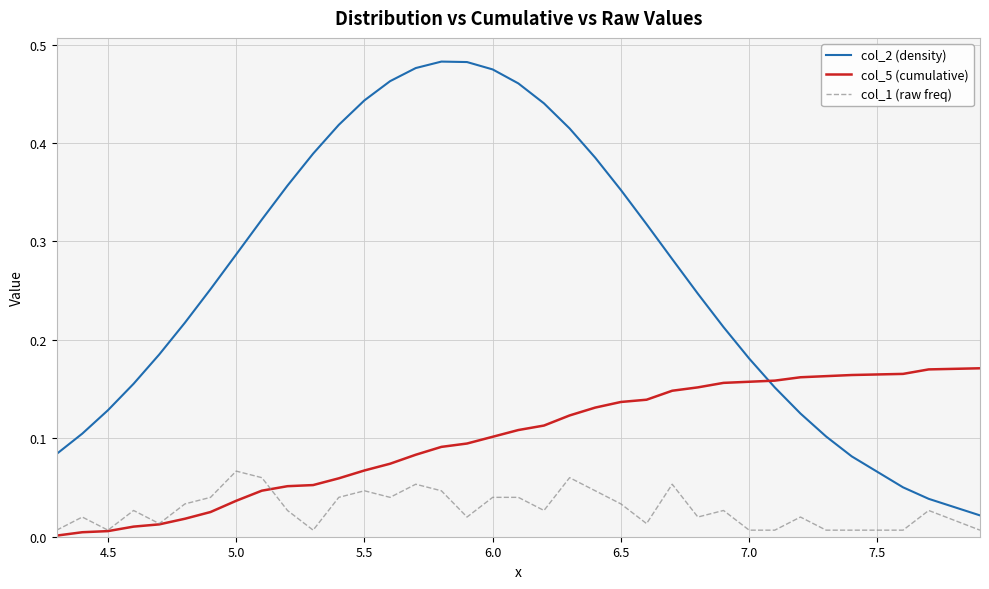

Which series has the largest total across all categories?

col_2 (density)